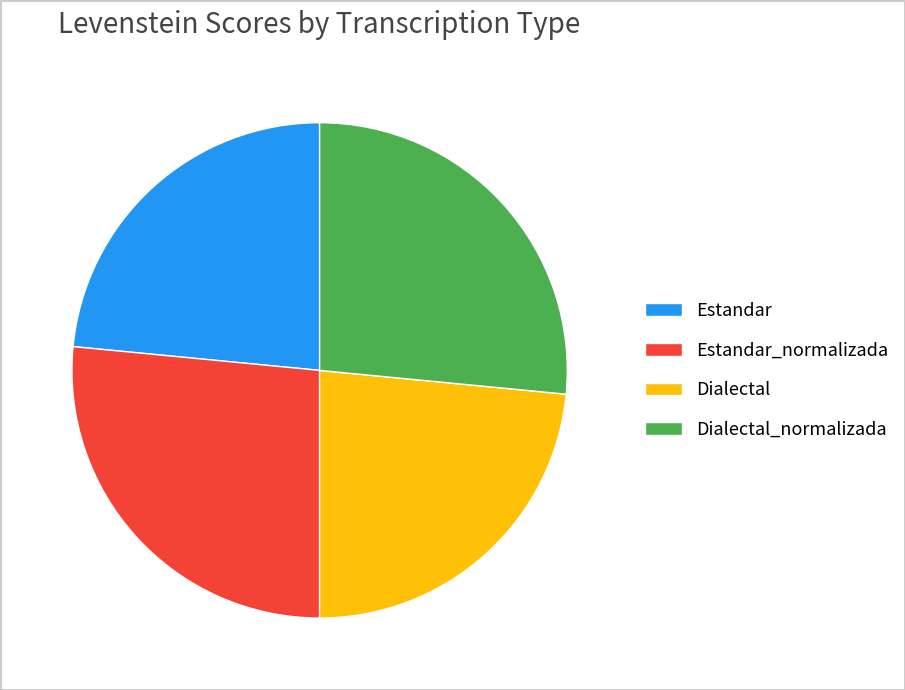

Approximately how many times larger is the value at Dialectal_normalizada compared to Estandar?

1.1